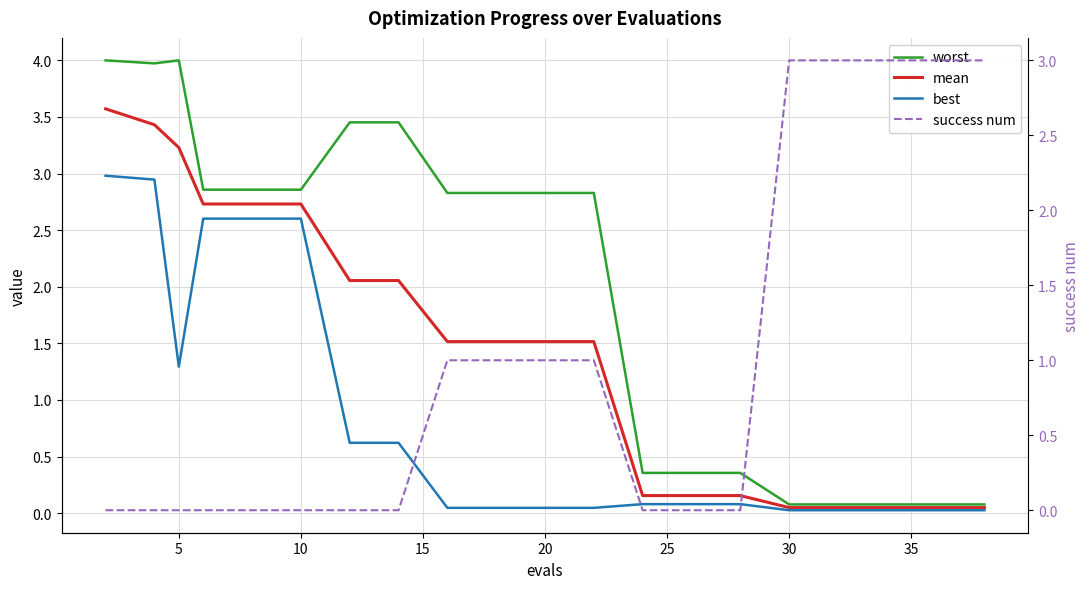

At how many categories does at least one series exceed 2?

17